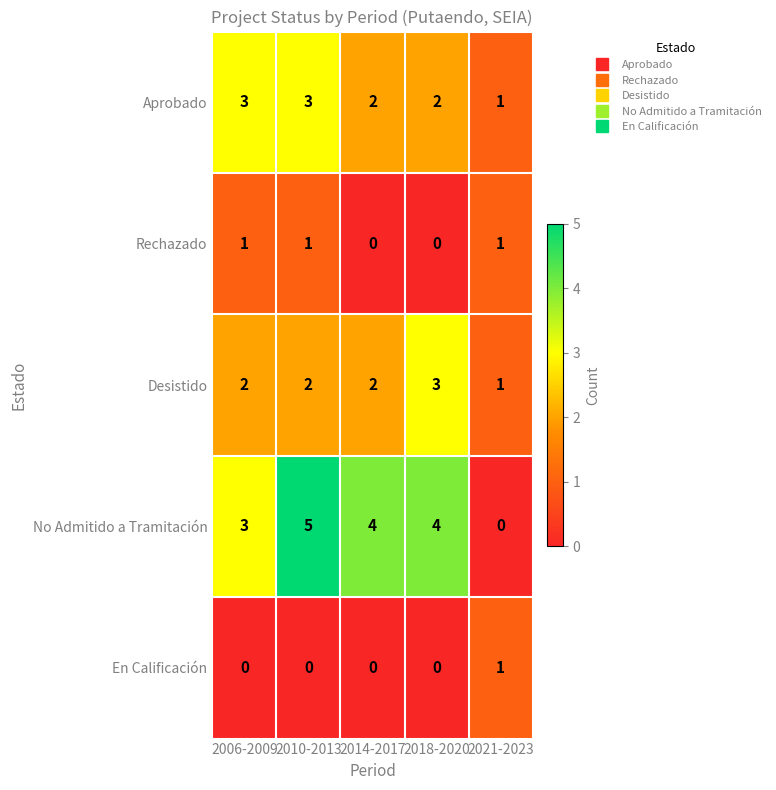

Rank the series at 2010-2013 from highest to lowest value.

No Admitido a Tramitación, Aprobado, Desistido, Rechazado, En Calificación